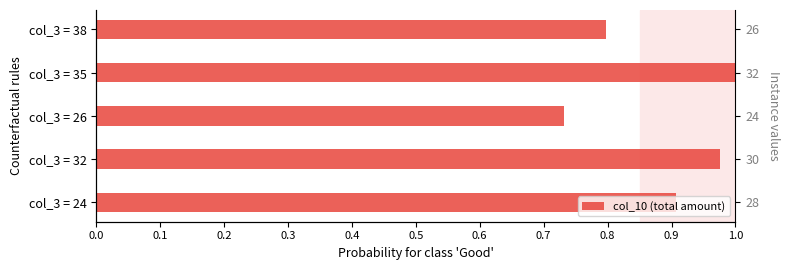

What is the value of the 4th bar from the left?

1.0